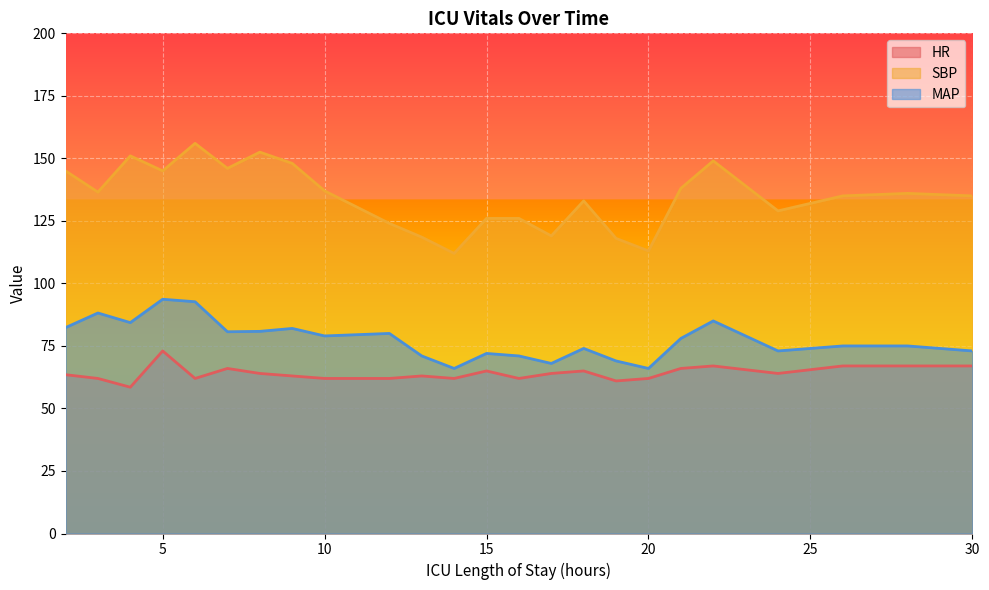

What is the highest value of the HR series?

73.0